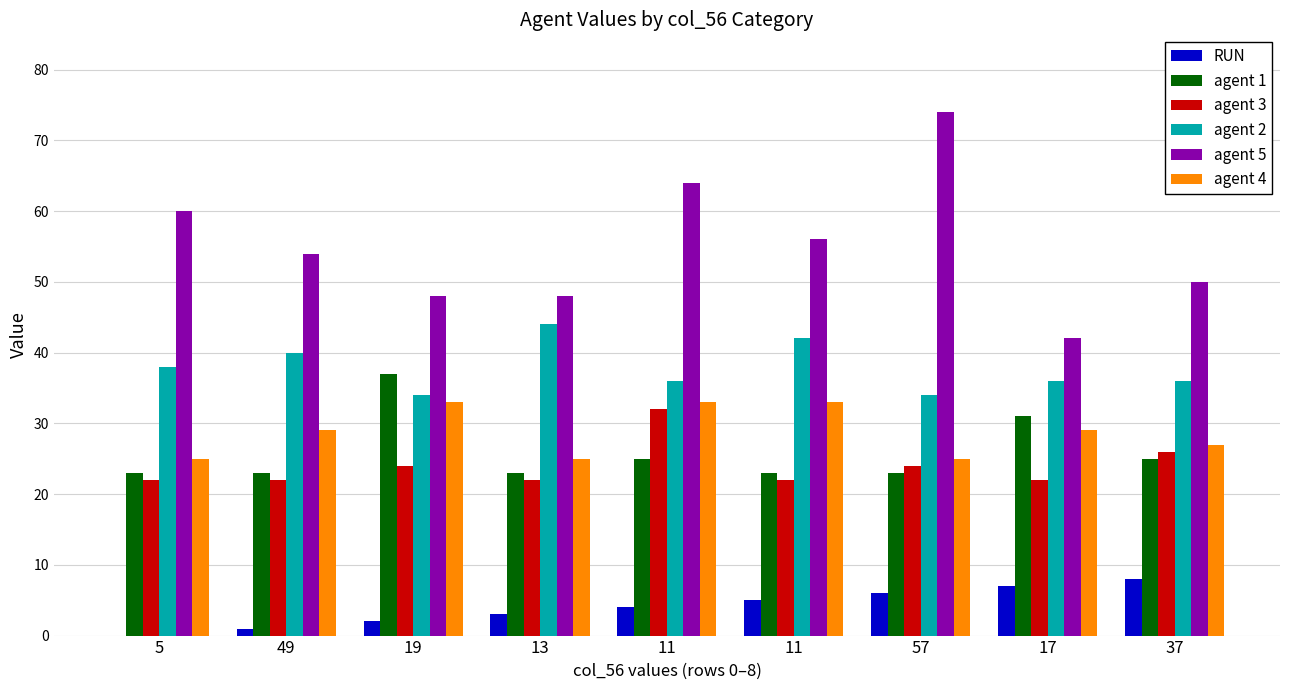

The RUN series shows 2 at 11. True or false?

False